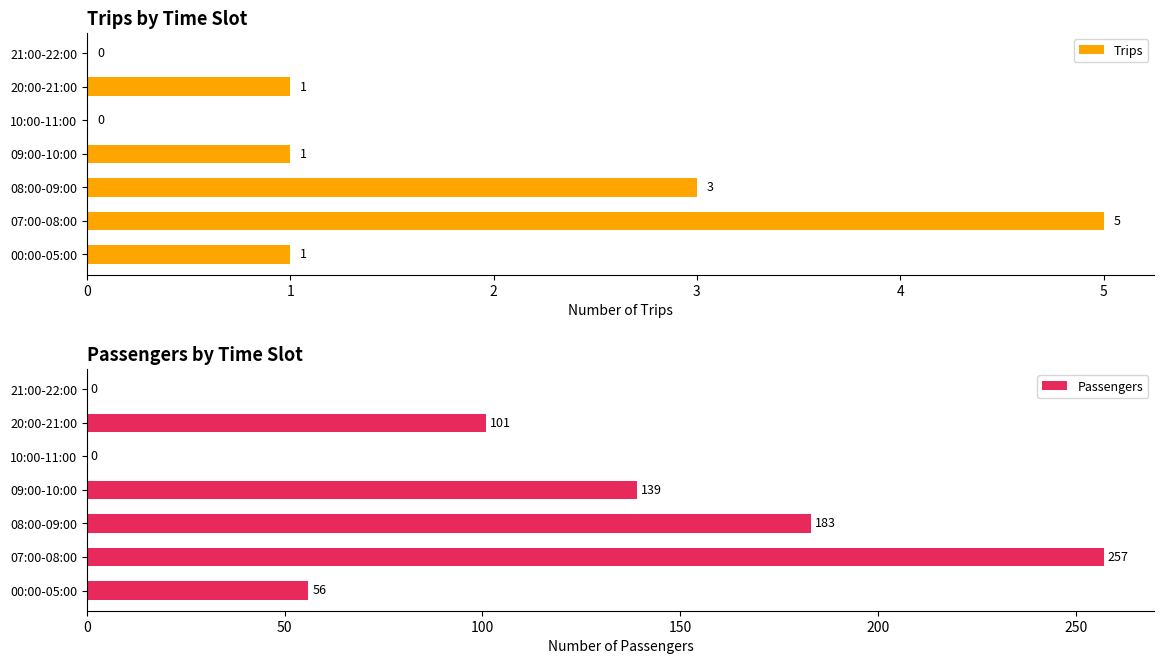

The Trips series shows 3 at 08:00-09:00. True or false?

True